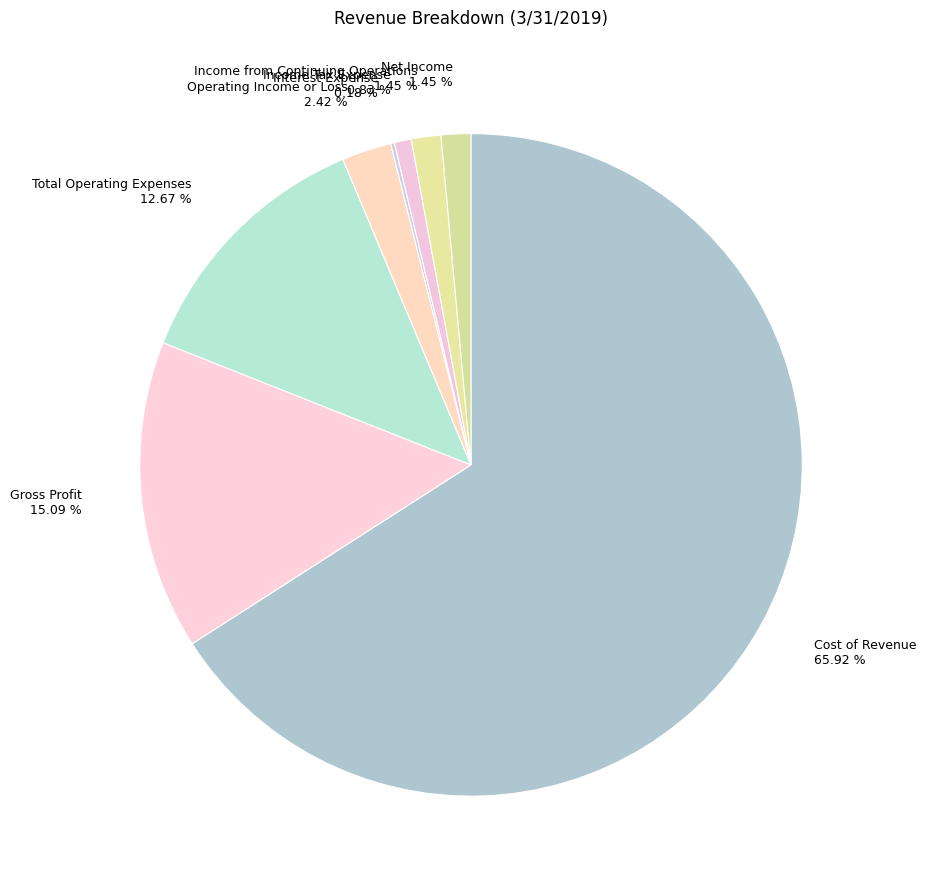

To the nearest percent, what percentage of the pie is Income from Continuing Operations?

1%